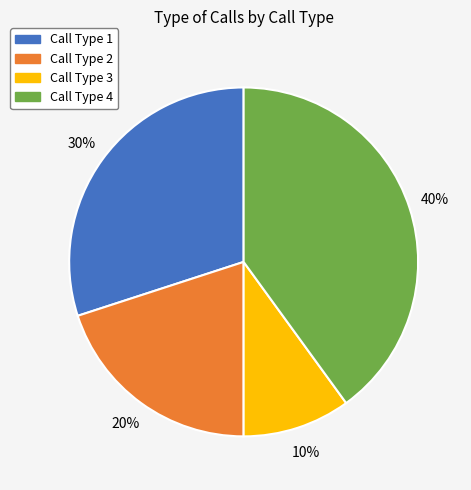

How many slices are in this pie chart?

4